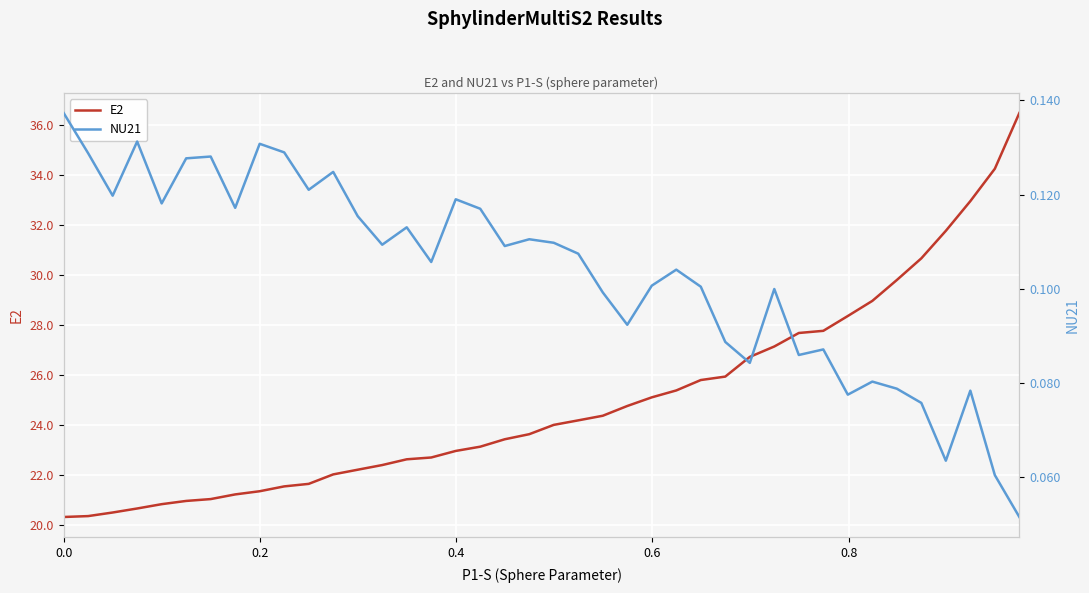

What is the highest value of the E2 series?

36.5